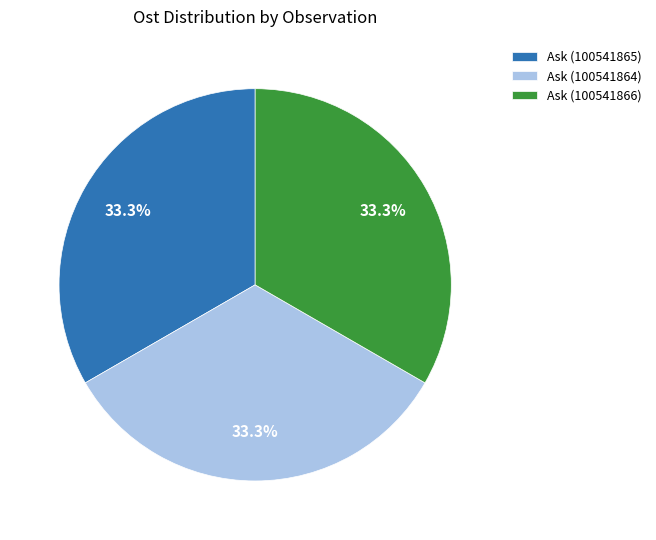

Is there a majority slice in this chart?

No